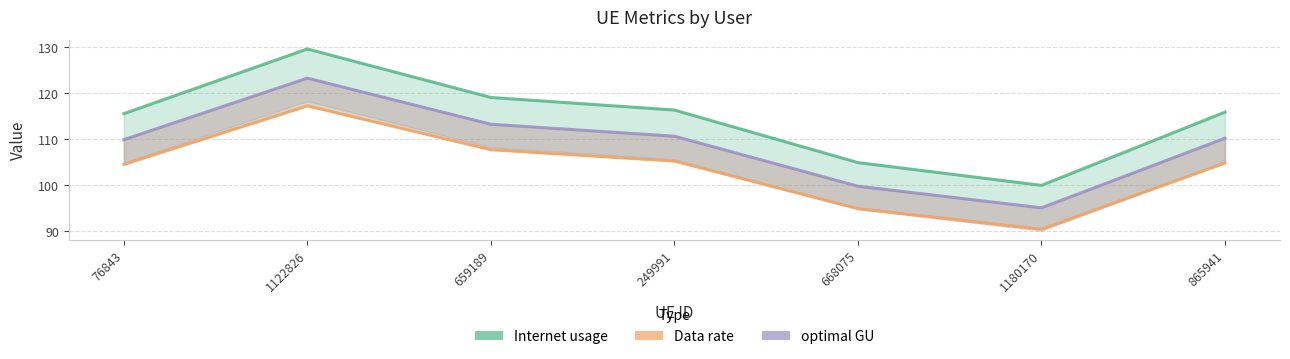

True or false: Internet usage and Data rate intersect in this chart.

False